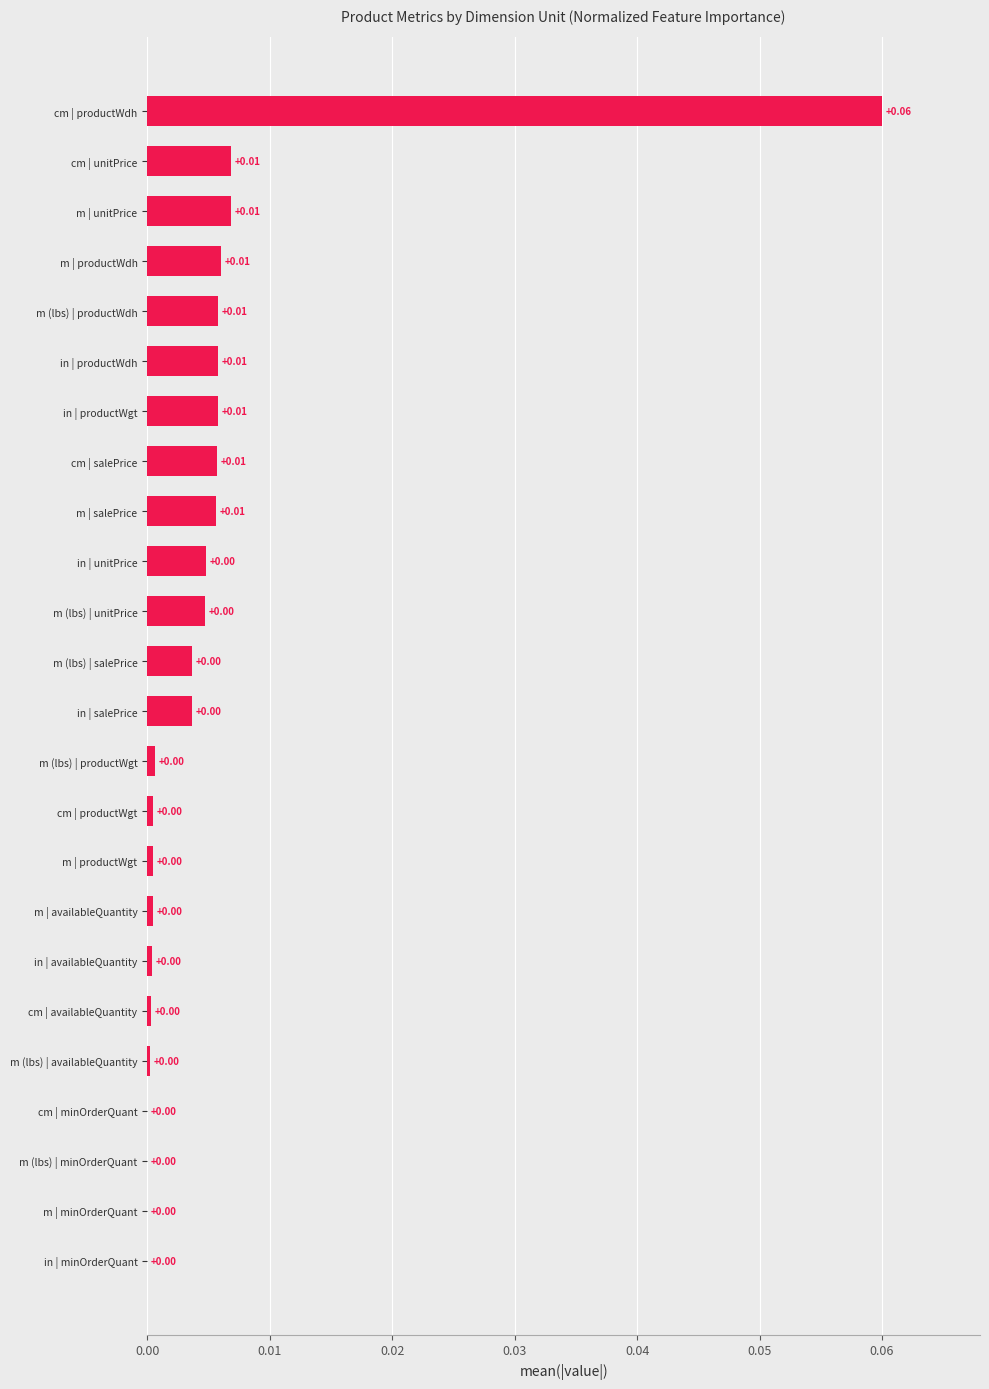

Which label corresponds to the largest value in the chart?

cm | productWdh